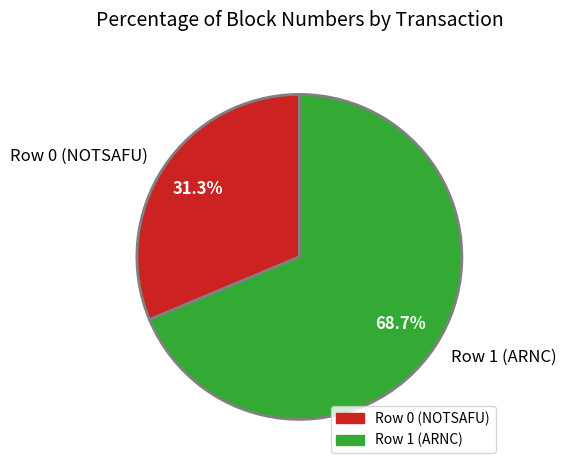

Rank the categories by value from lowest to highest.

Row 0 (NOTSAFU), Row 1 (ARNC)